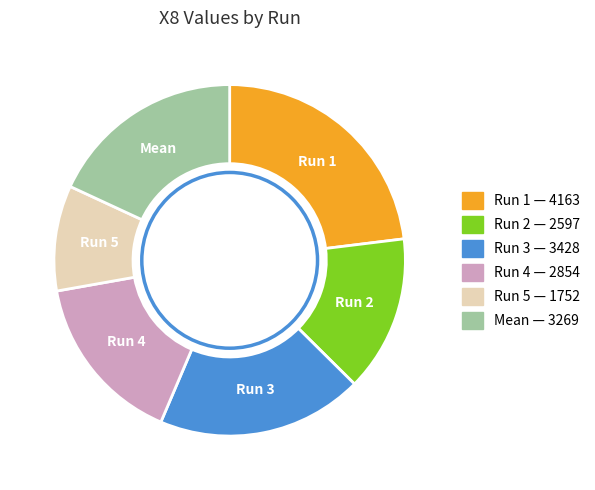

How many segments does this pie chart have?

6